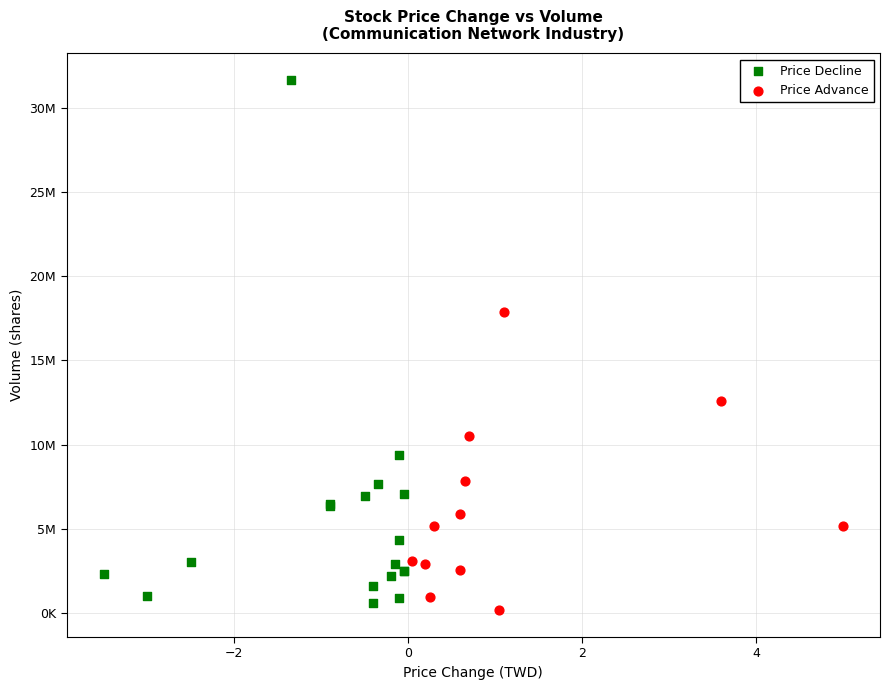

Which series has the widest spread of Y values?

Price Decline